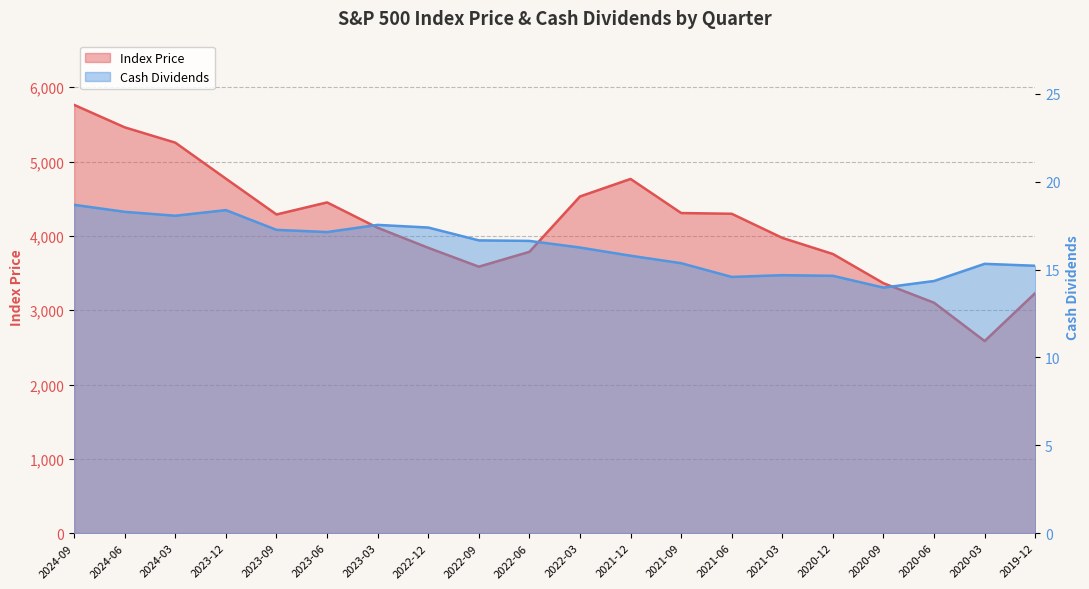

What is the maximum value for Cash Dividends?

18.7